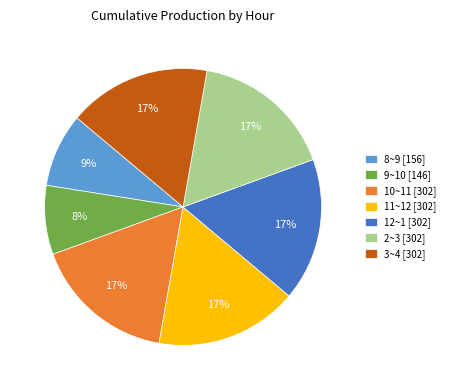

Combined, do 8~9 and 2~3 account for over 50%?

No